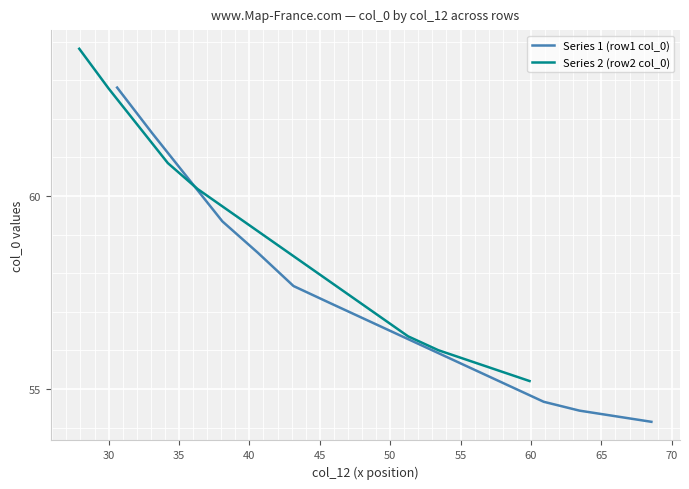

What is the minimum value shown in the chart?

54.2